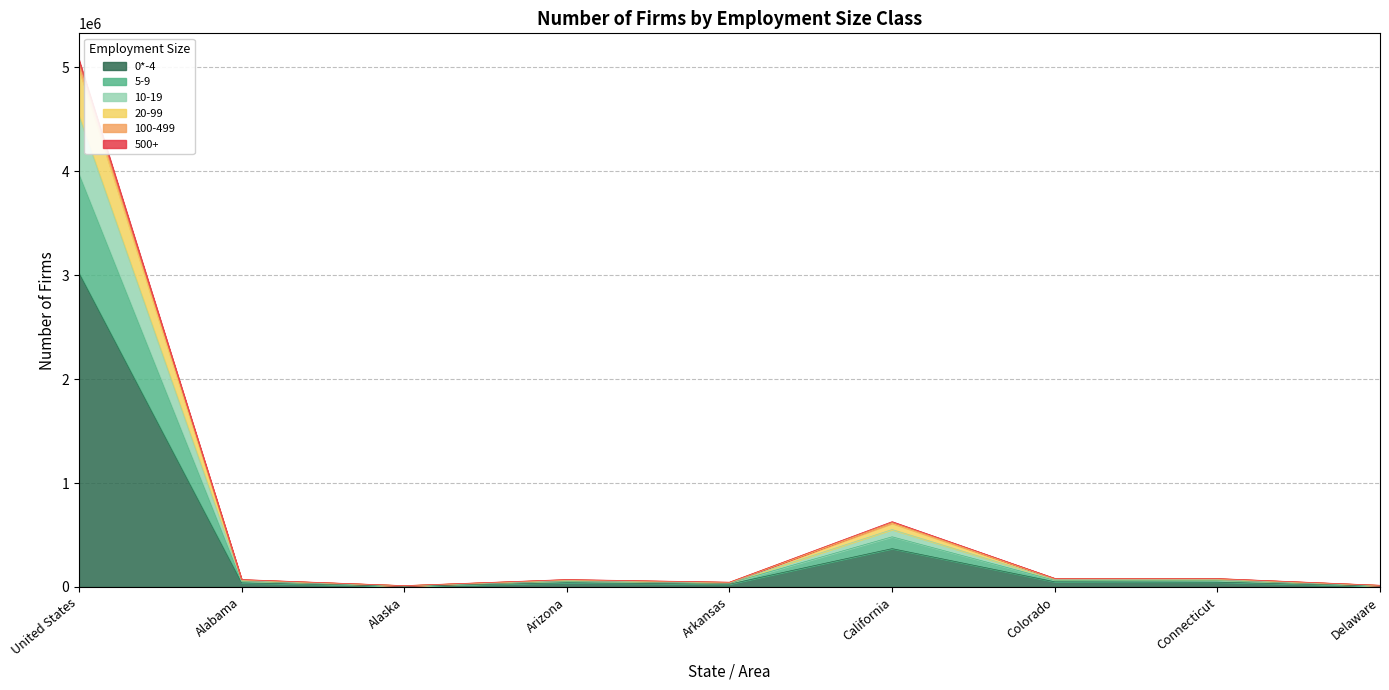

What is the average value of the 100-499 series?

662964